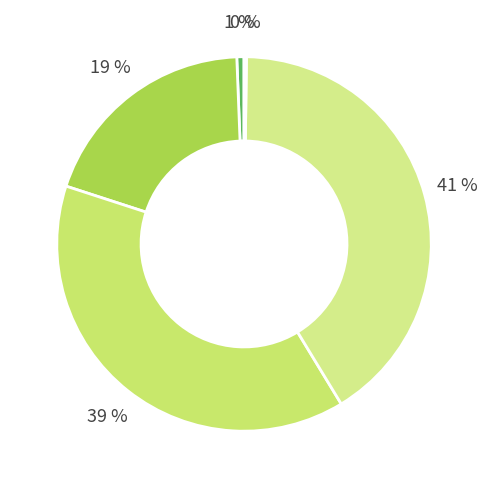

Rank the categories by value from highest to lowest.

Training Time, SMAPE, MAPE, MSE, Inference Time